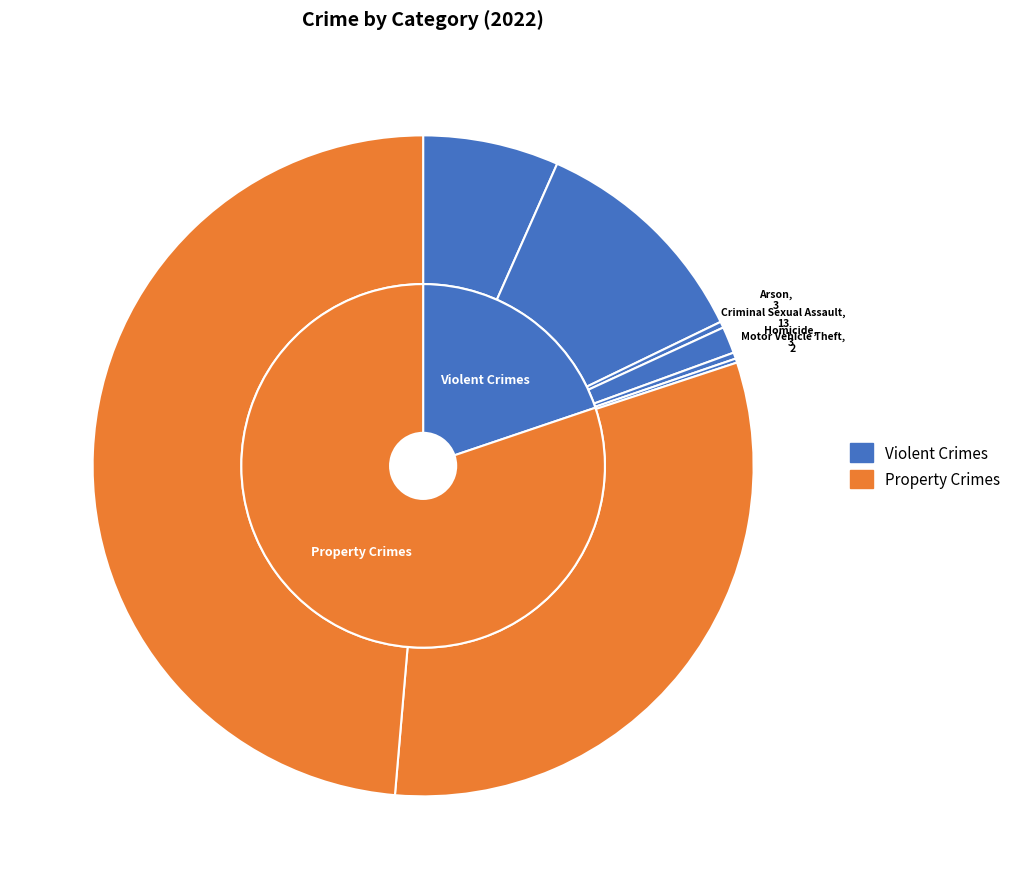

Do Theft and Aggravated Battery together represent more than half of the pie?

Yes